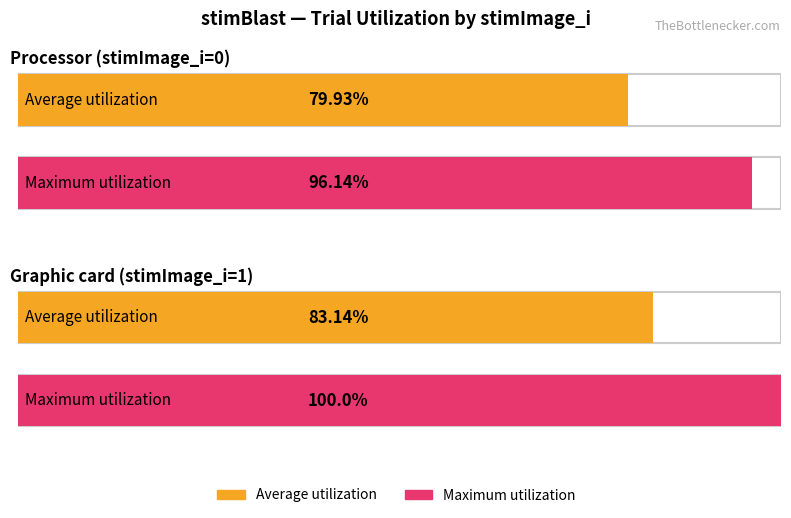

The responseImage1_X series shows 4.7 at 13. True or false?

False